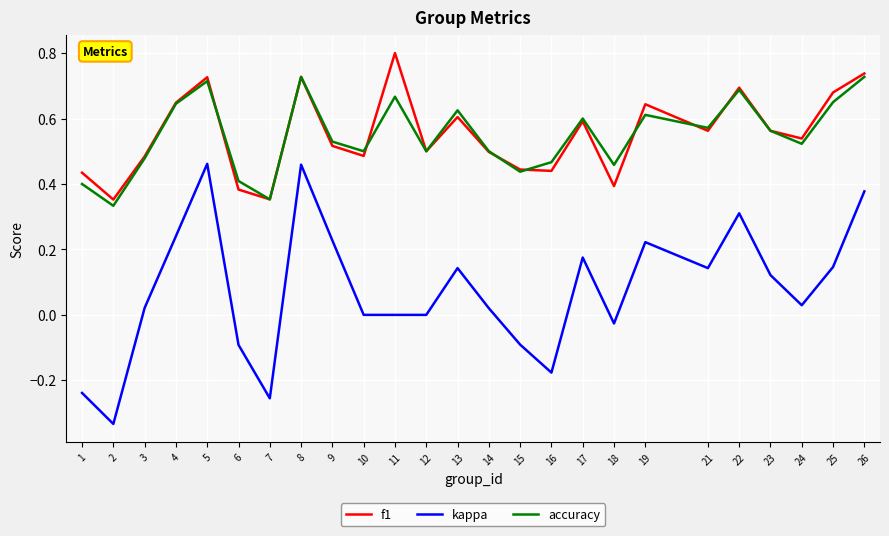

How many series are shown in this chart?

3